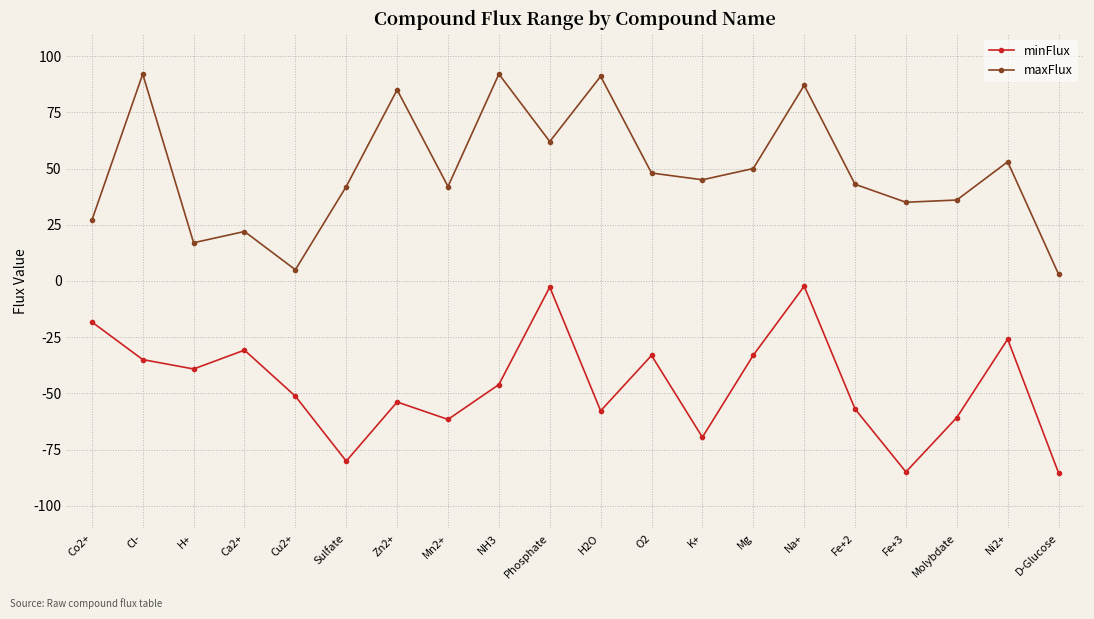

True or false: maxFlux and minFlux cross at least once.

False